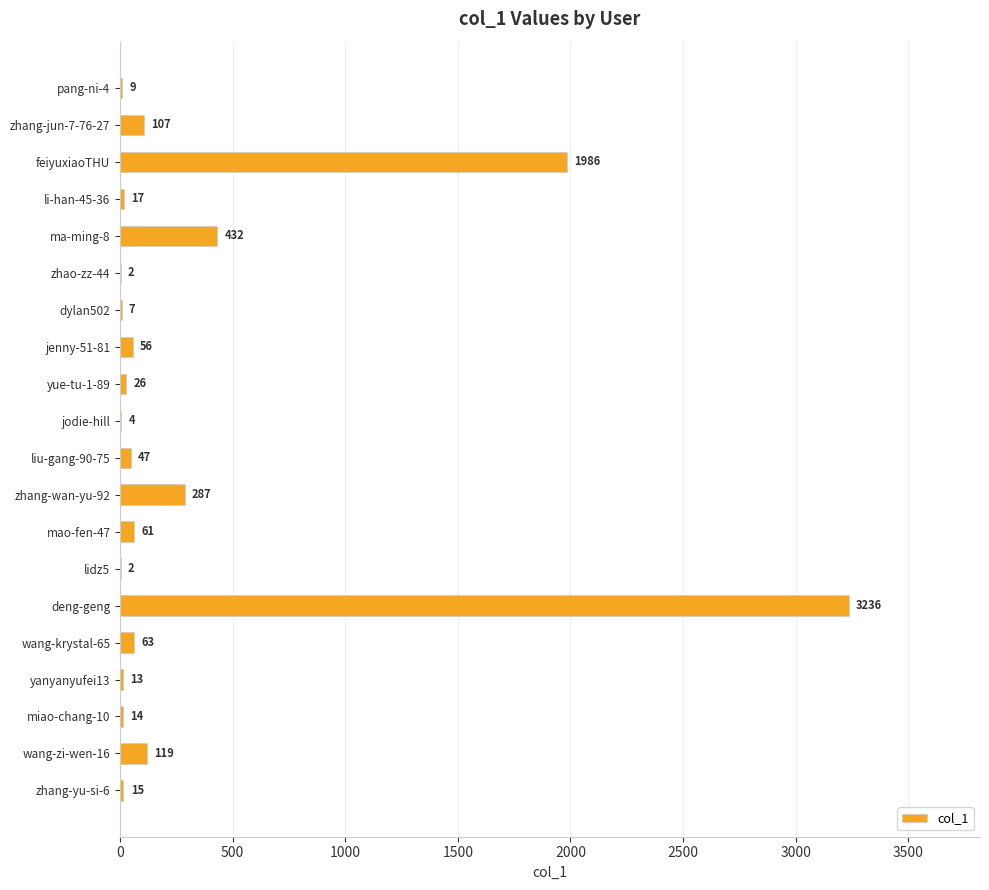

What is the maximum value shown in the chart?

3236